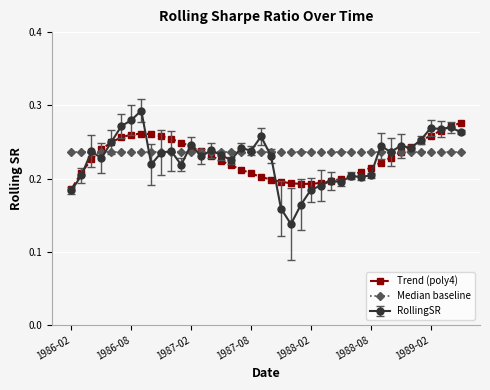

List the series in order of their peak value, lowest first.

Median baseline, Trend (poly4), RollingSR